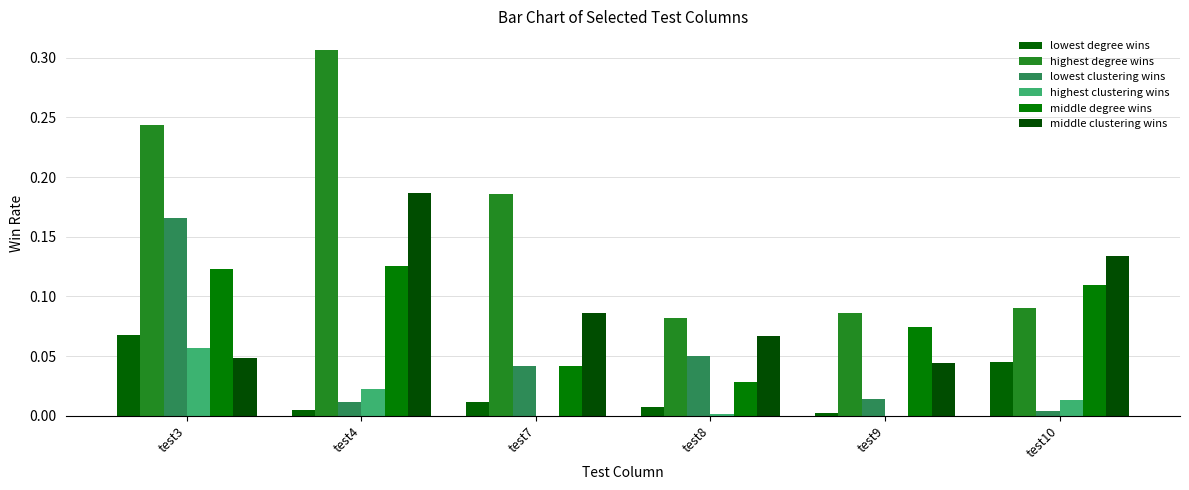

Count the number of data series in this chart.

6